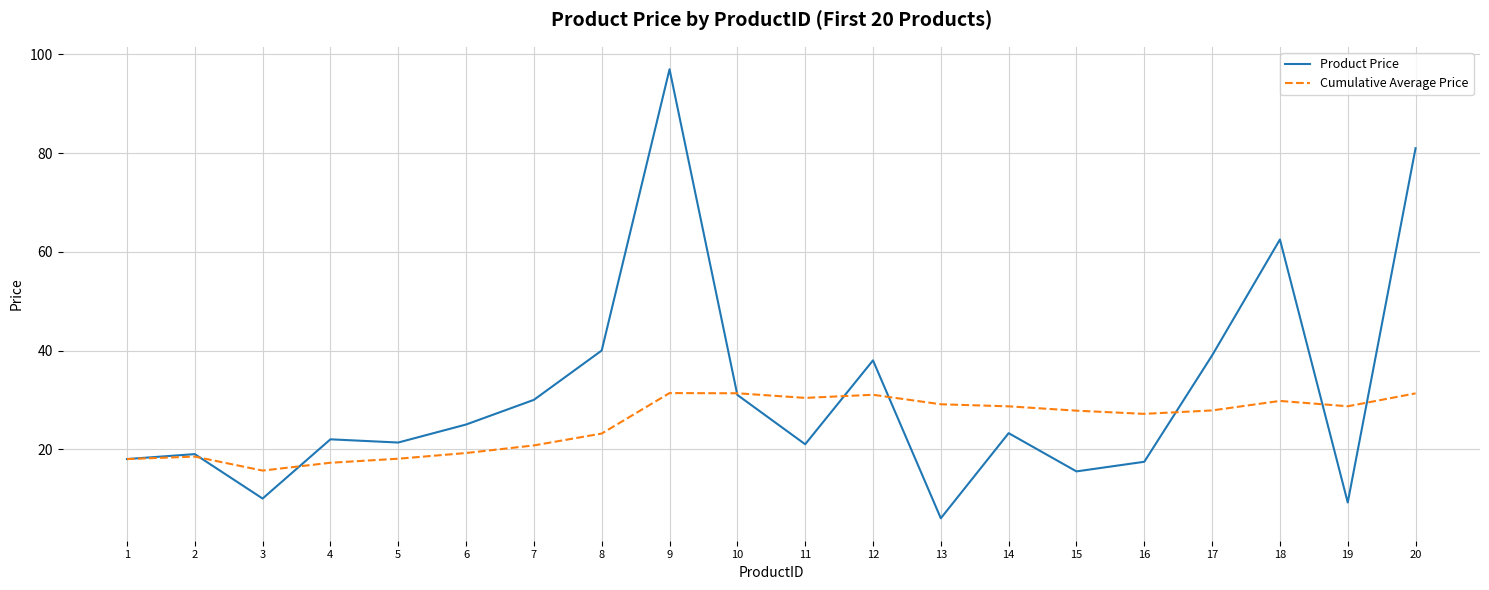

Is this an area chart (filled region under the line)?

No